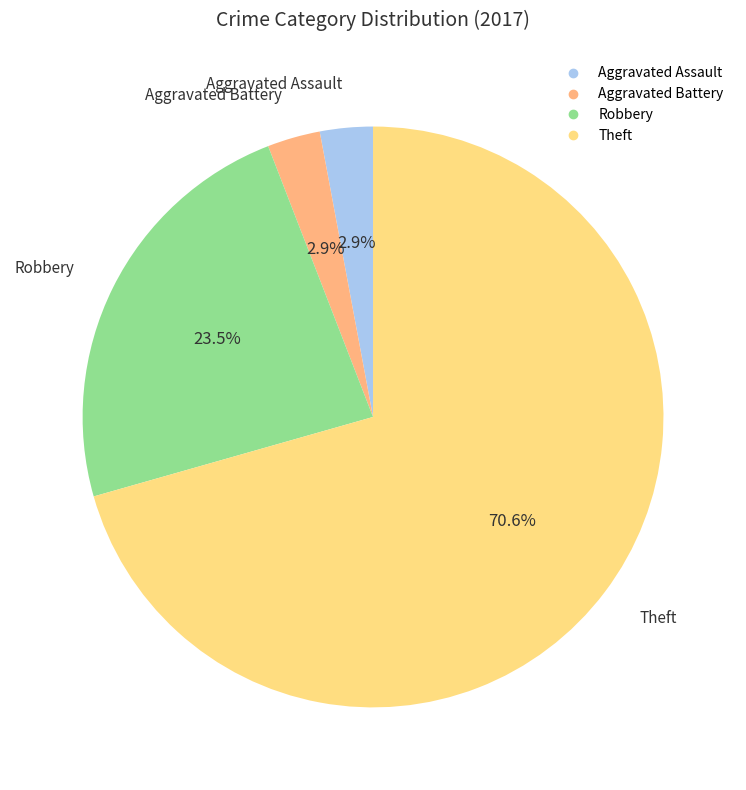

How many slices are in this pie chart?

4